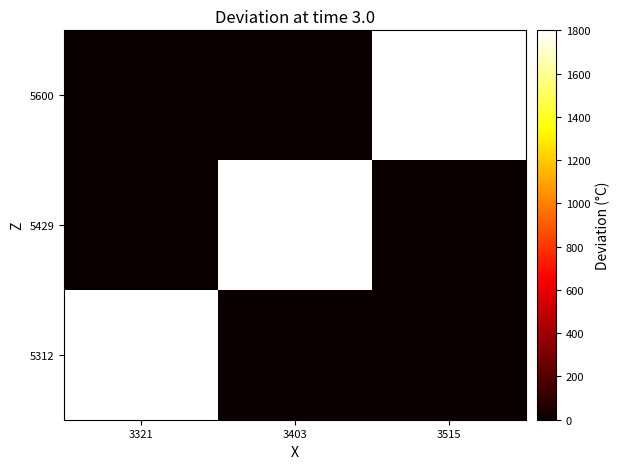

What is the difference between the highest and lowest values at 3515?

1800